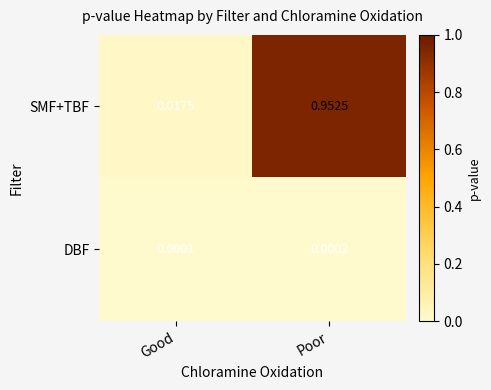

Which series changed the most between Good and Poor?

SMF+TBF